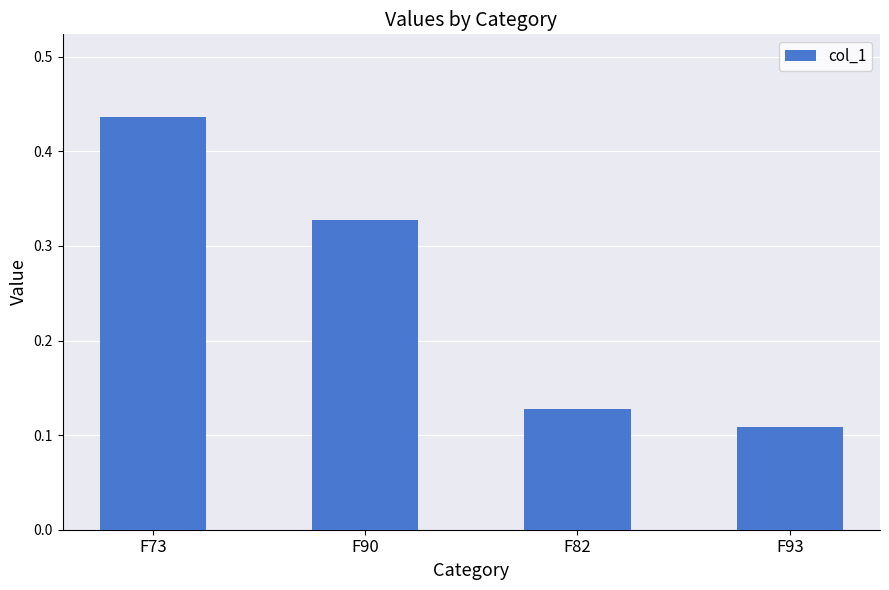

Count the values in the range 0 to 1.

4